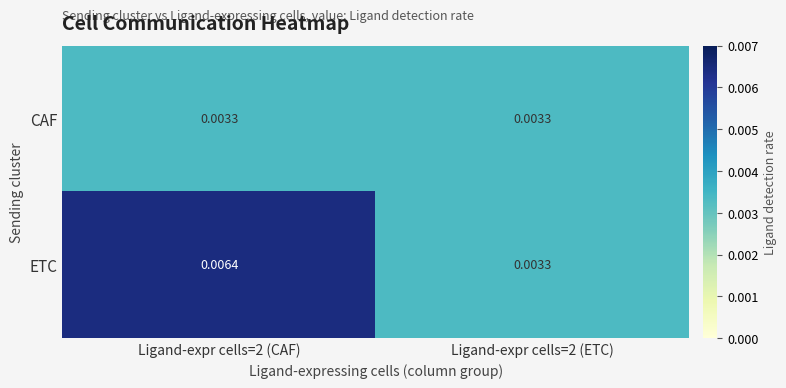

Which series has the largest total across all categories?

ETC